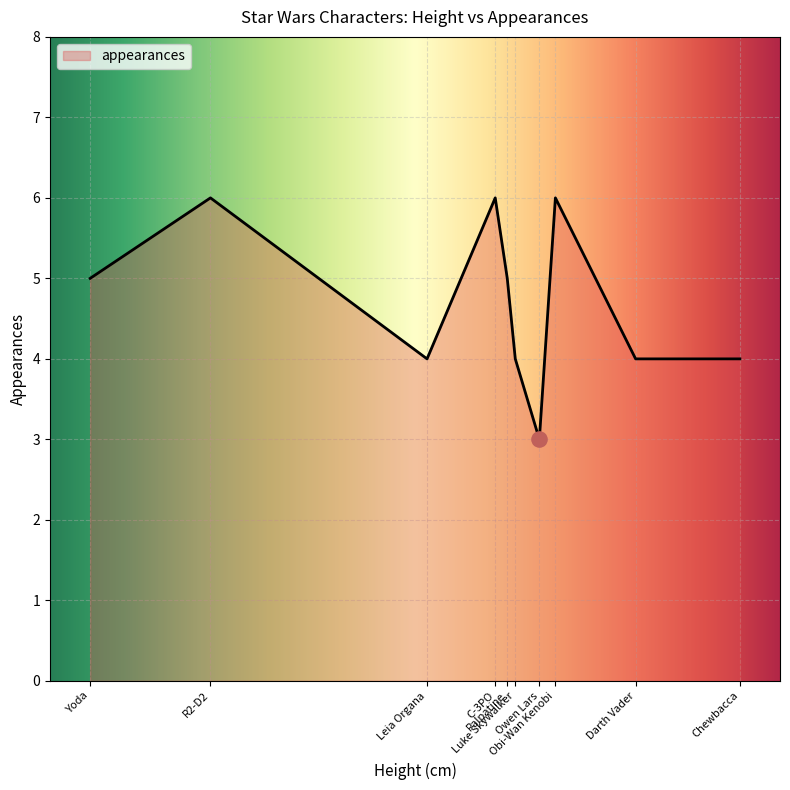

What is the minimum value shown in the chart?

3